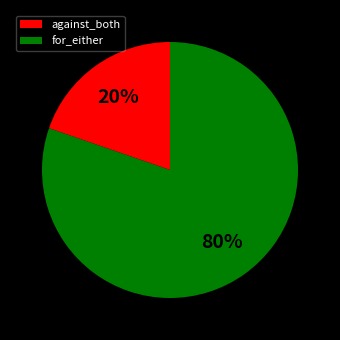

Approximately how many times larger is the value at against_both compared to for_either?

0.2